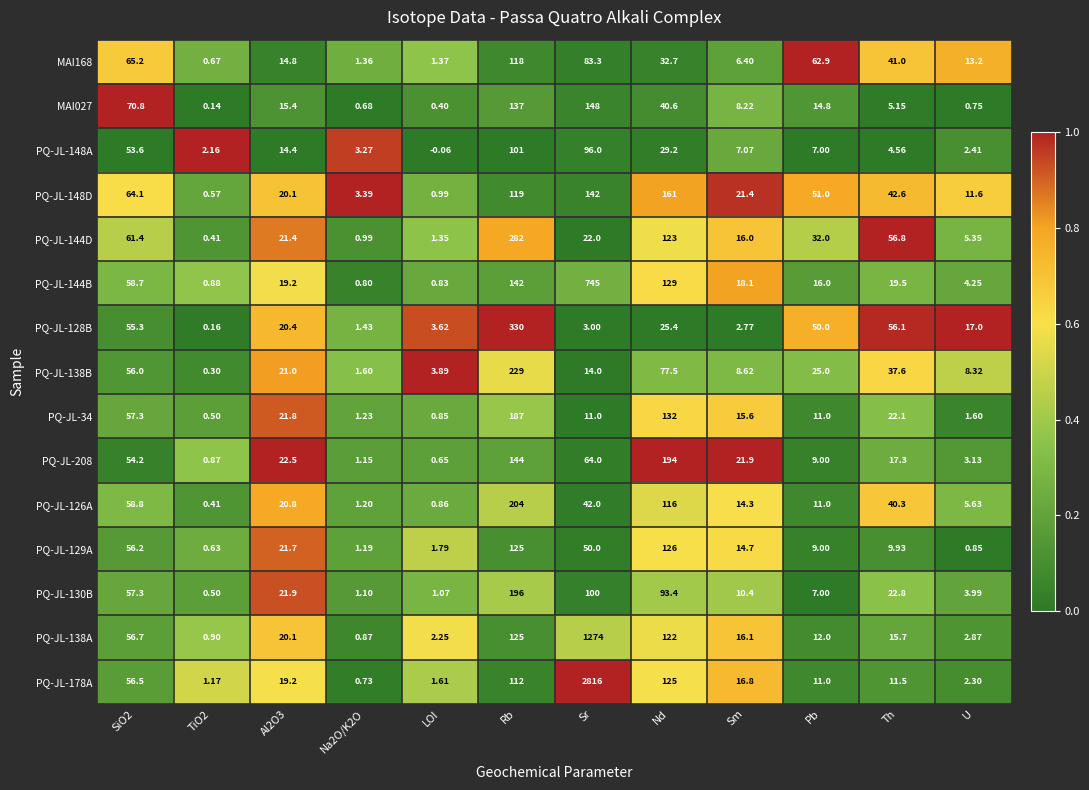

At which category does the chart reach its peak across all series?

Sr